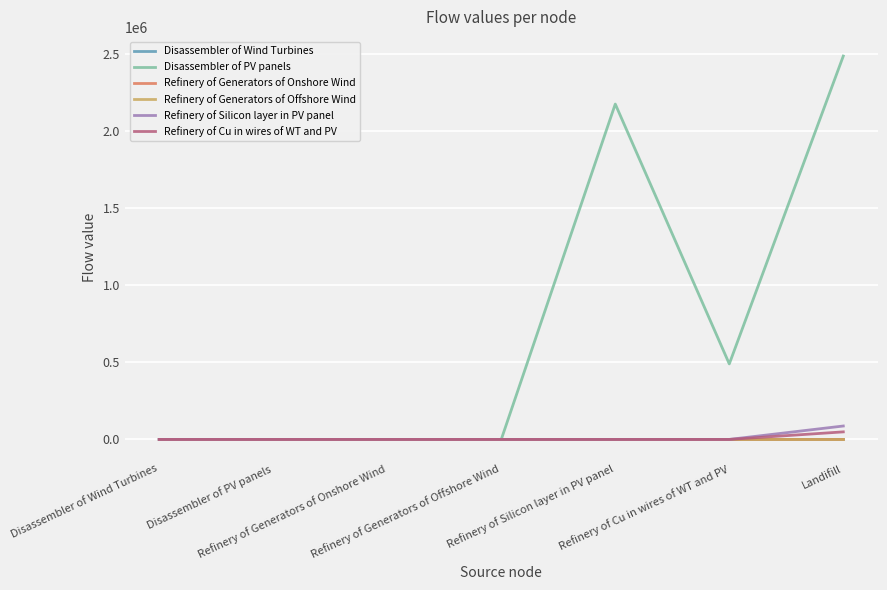

What is the maximum value shown in the chart?

2485342.0